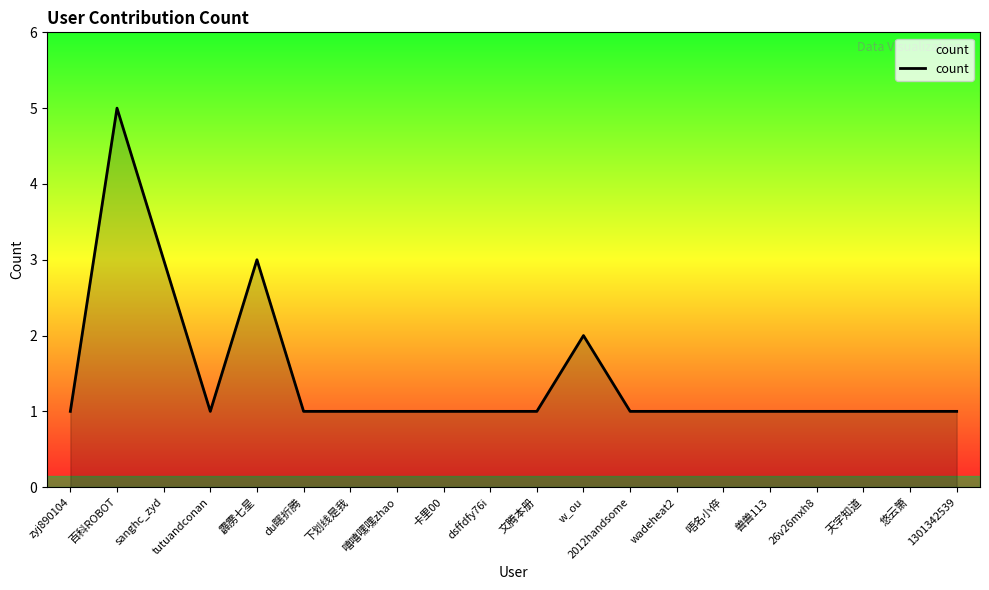

Between tutuandconan and 霹雳七星, which is larger?

霹雳七星